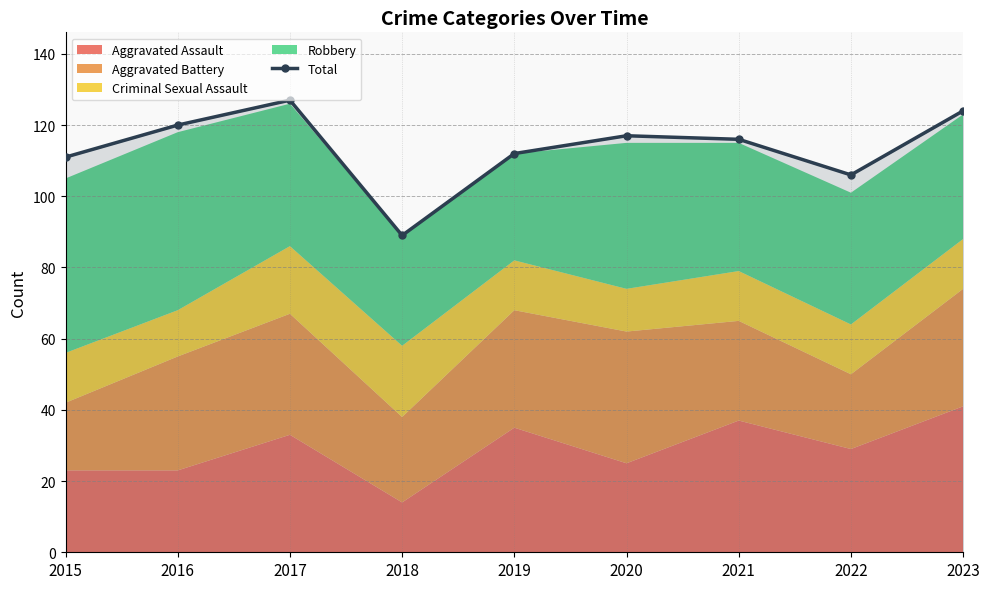

True or false: the data shows 120 at 2016.

True